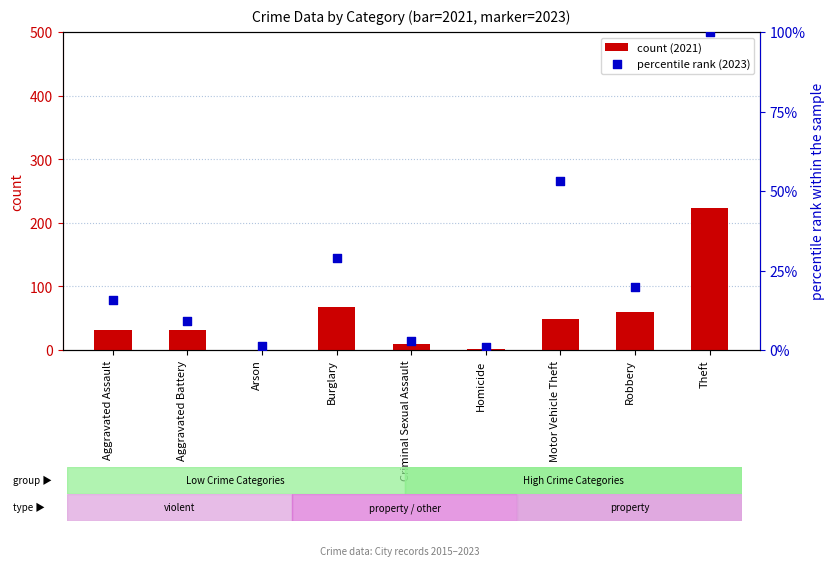

At how many categories does at least one series exceed 121?

1